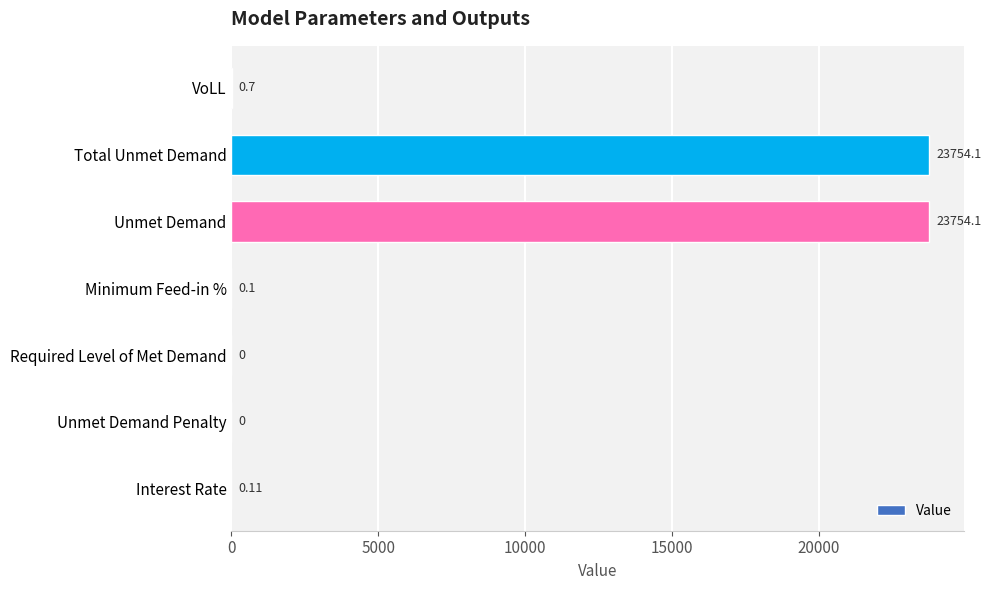

How many distinct data groups are displayed?

1